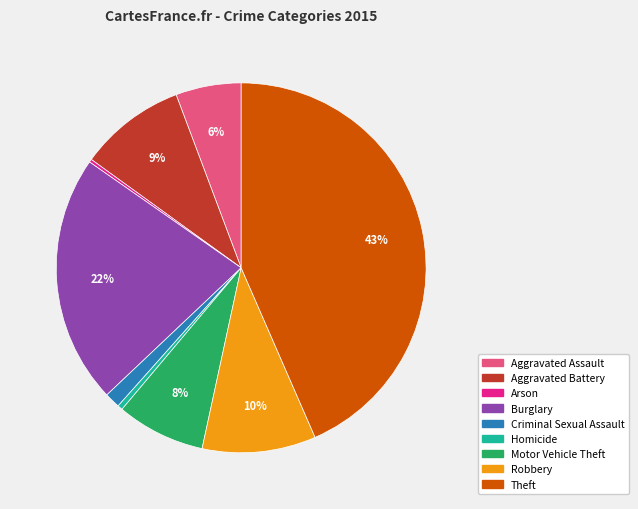

Between Aggravated Assault and Criminal Sexual Assault, which is larger?

Aggravated Assault